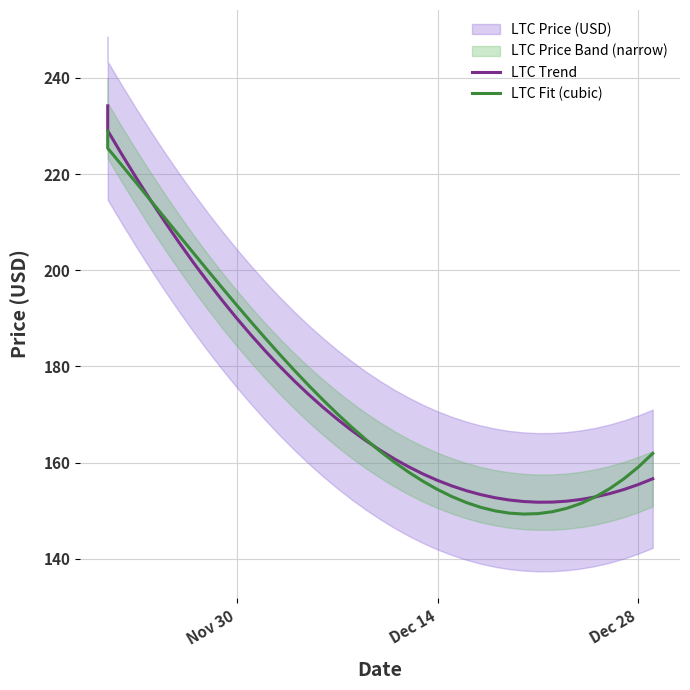

What is the maximum value for LTC Trend?

234.2